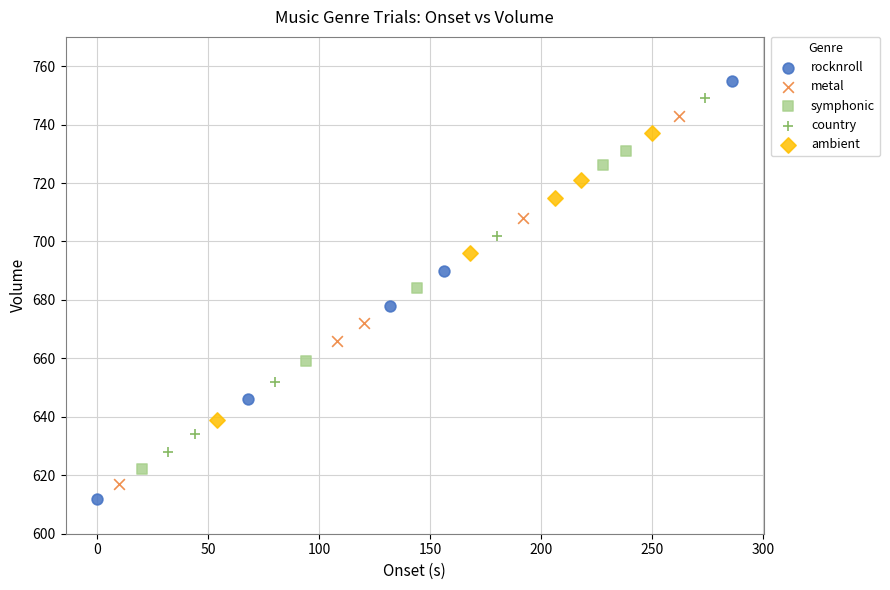

Which series has the widest spread of Y values?

rocknroll